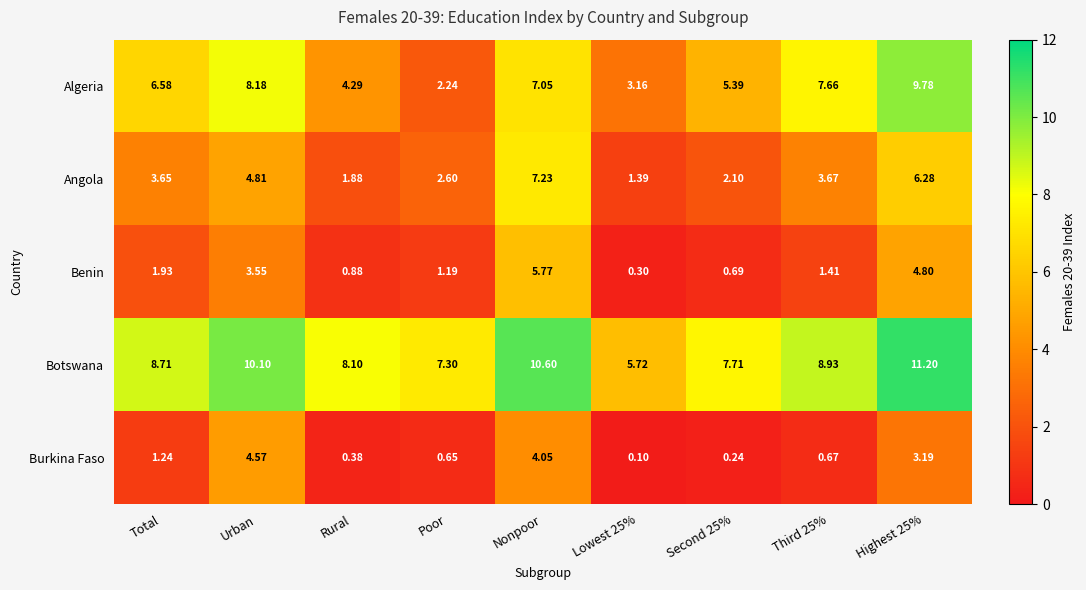

At which label does Benin reach its peak?

Nonpoor